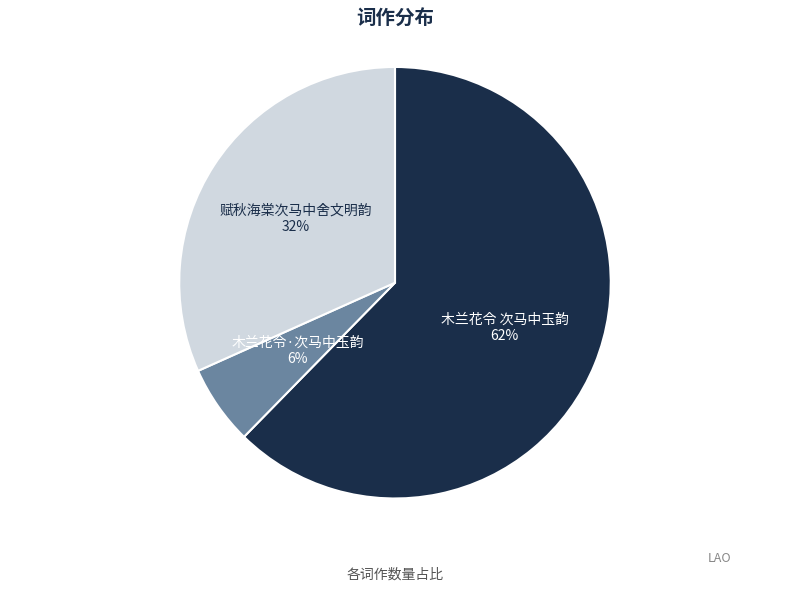

How many slices are in this pie chart?

3